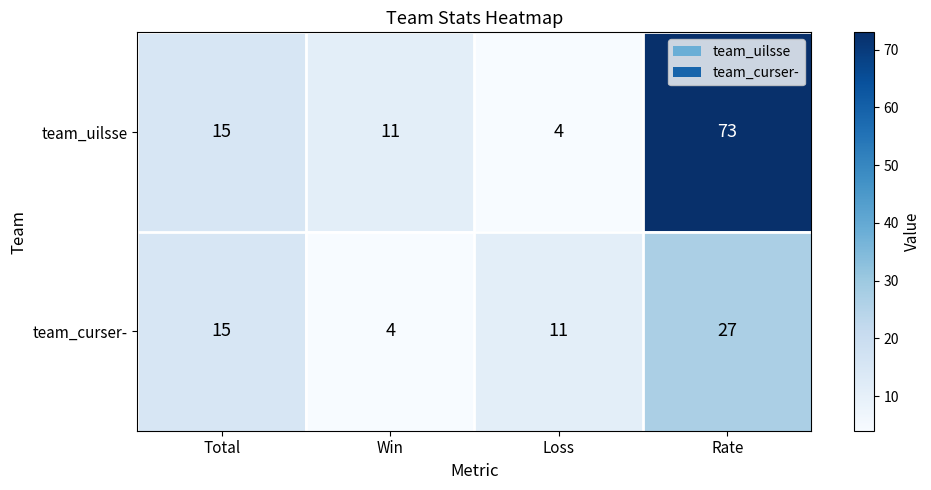

Reading left to right, extract all data points from this chart.

team_uilsse: Total=15	Win=11	Loss=4	Rate=73
team_curser-: Total=15	Win=4	Loss=11	Rate=27